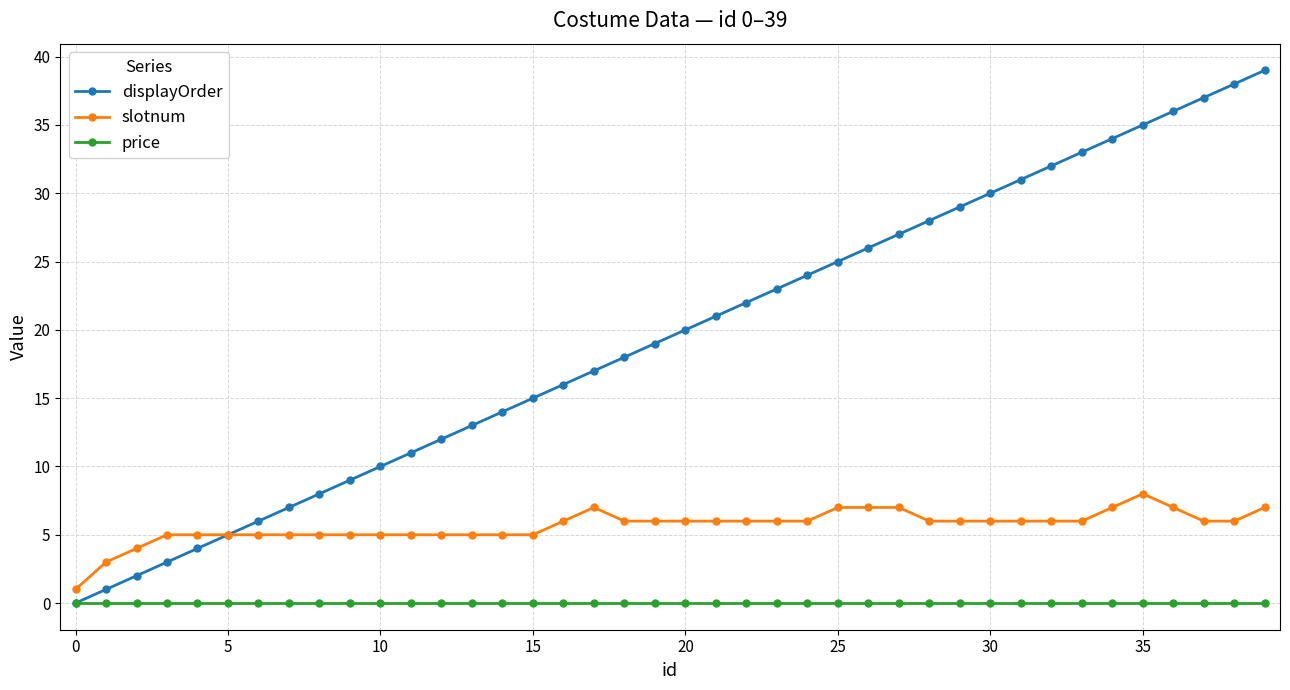

Which series has the largest total across all categories?

displayOrder